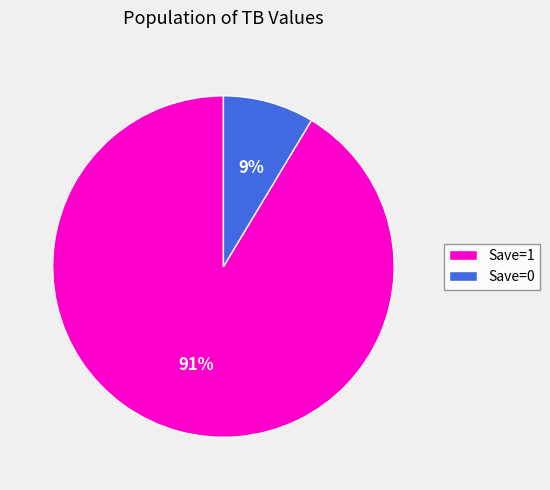

To the nearest percent, what is the average slice percentage?

50%